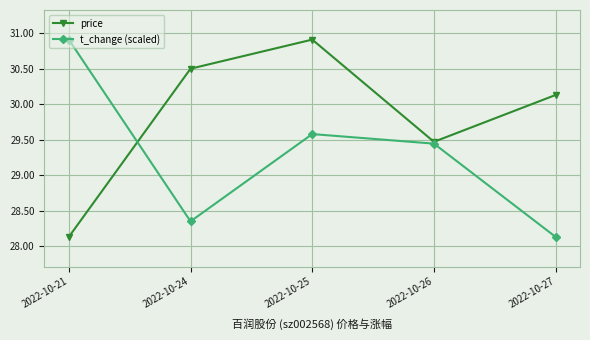

True or false: t_change (scaled) has more than 1 points higher than both neighbors.

False